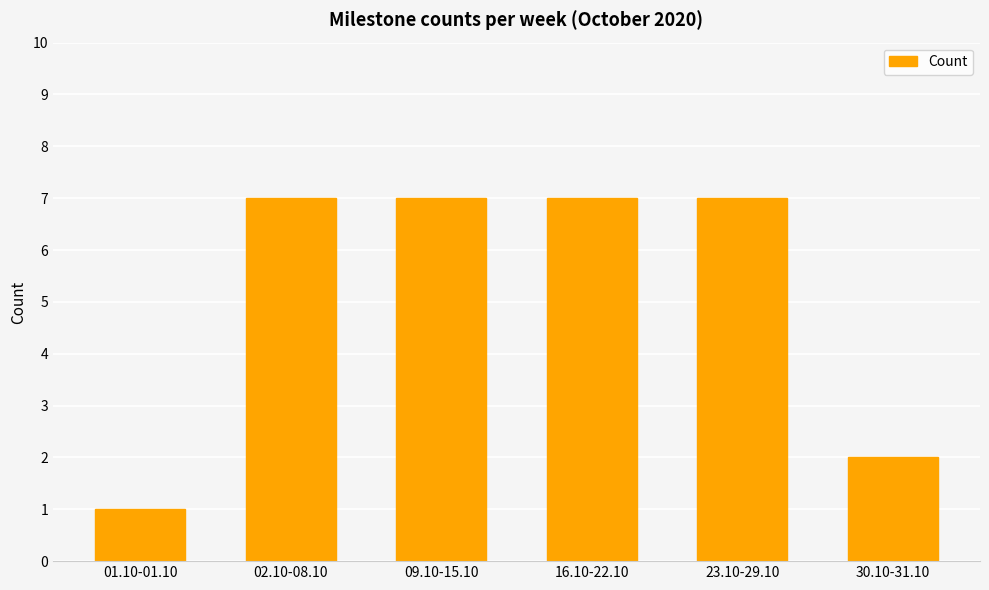

Which label corresponds to the smallest value in the chart?

01.10-01.10